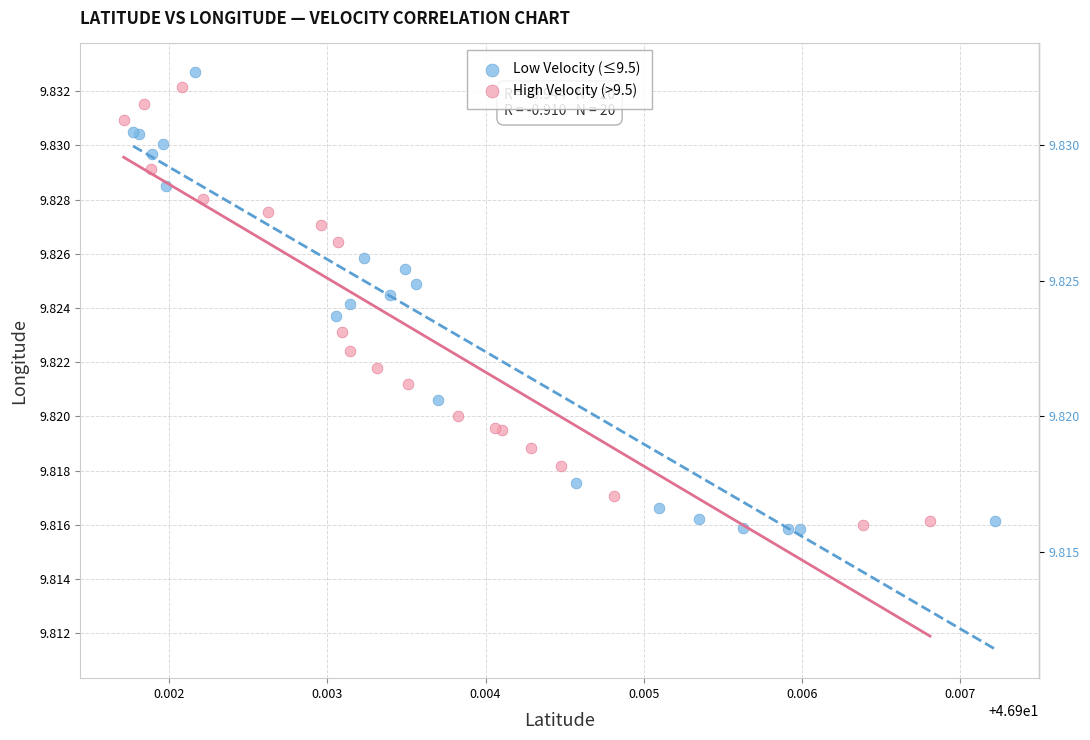

Which series reaches the maximum Y coordinate?

Low Velocity (≤9.5)